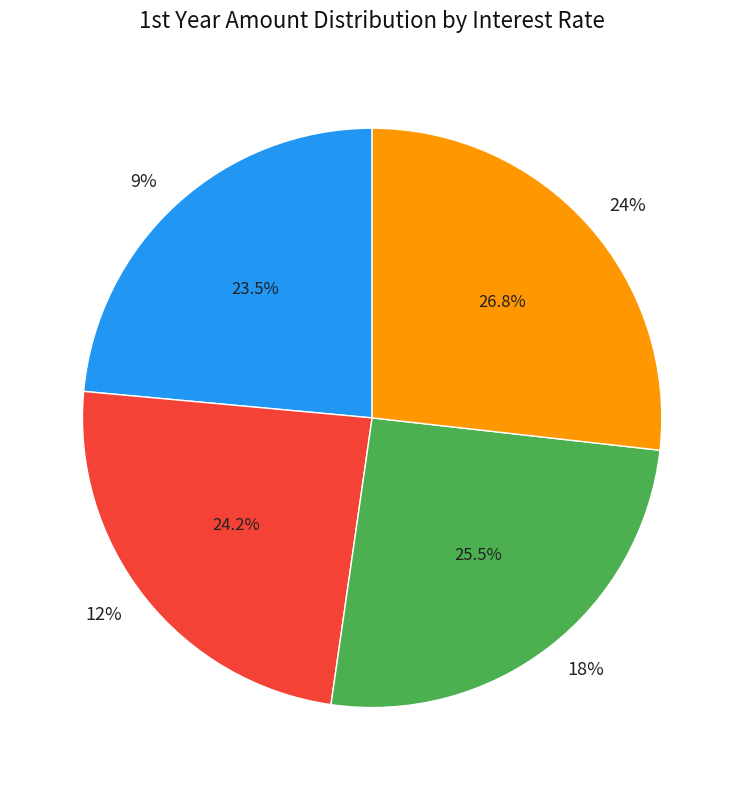

The 24% slice represents 35% of the pie. True or false?

False